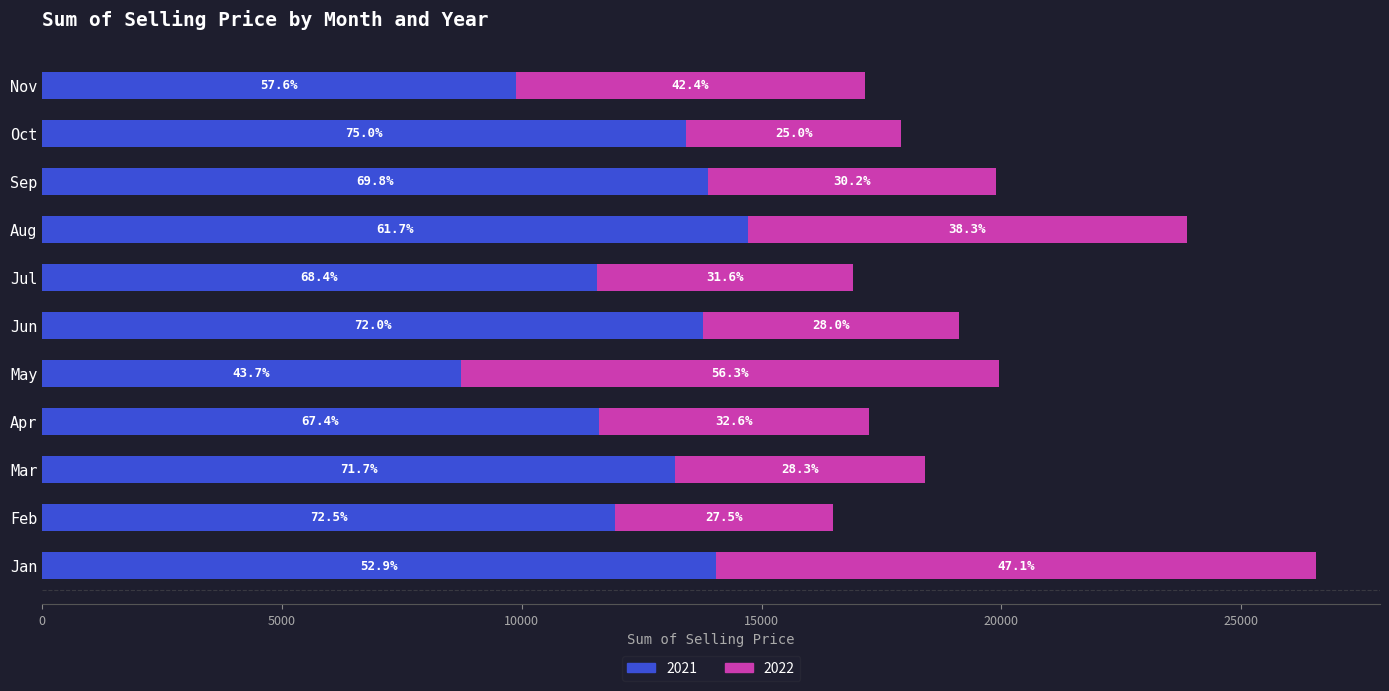

What are all the series names shown in the legend?

2021, 2022